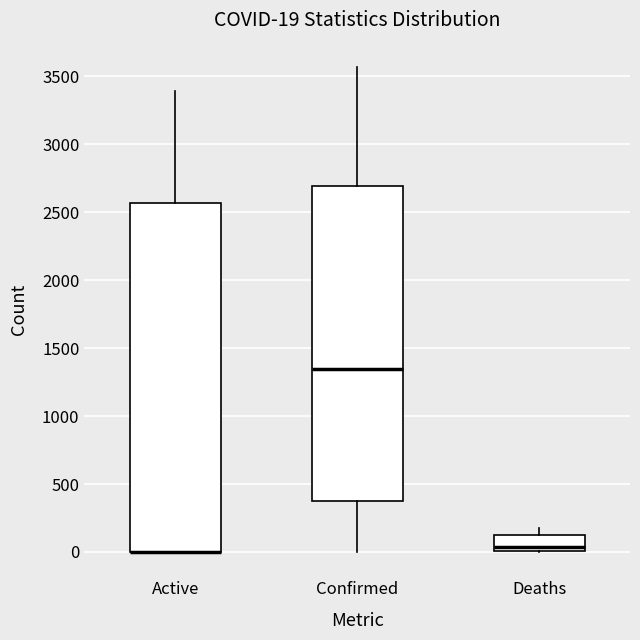

Comparing the boxes themselves (not the whiskers), which one is the tallest?

Active